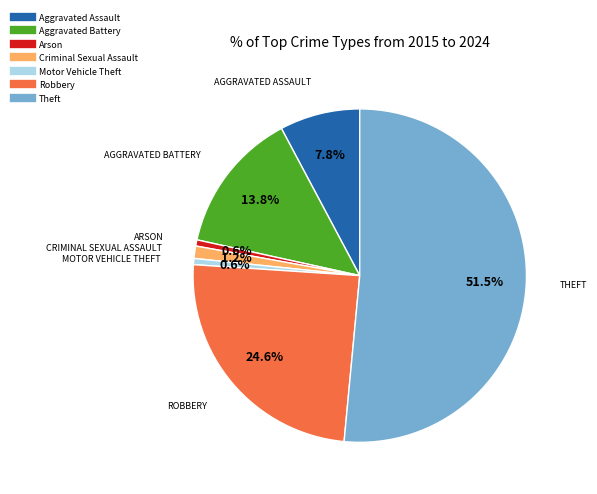

Which slice is the largest?

Theft